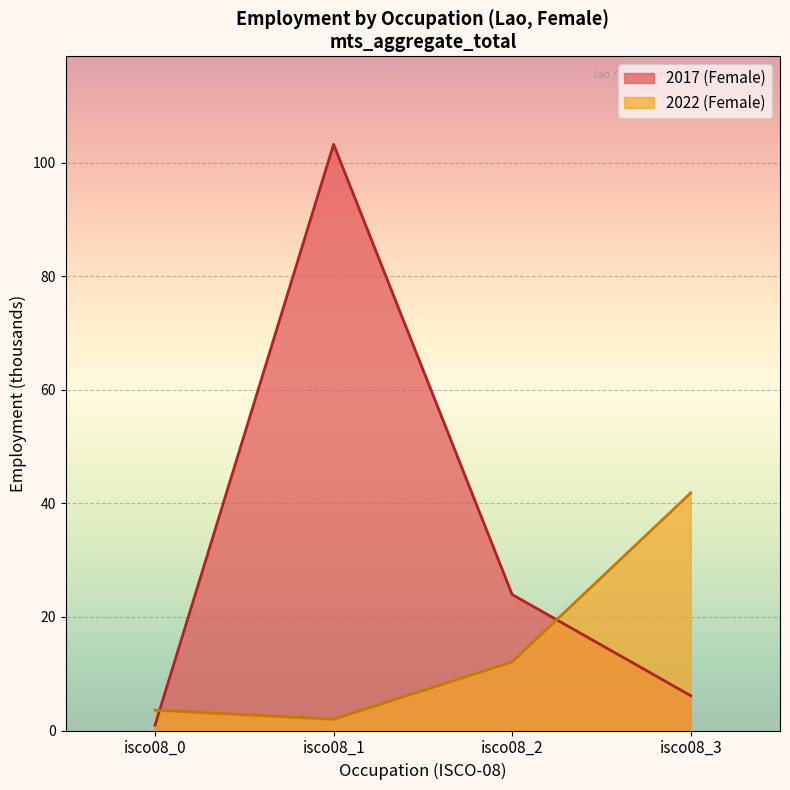

Which series has the widest spread of values?

2017 (Female)